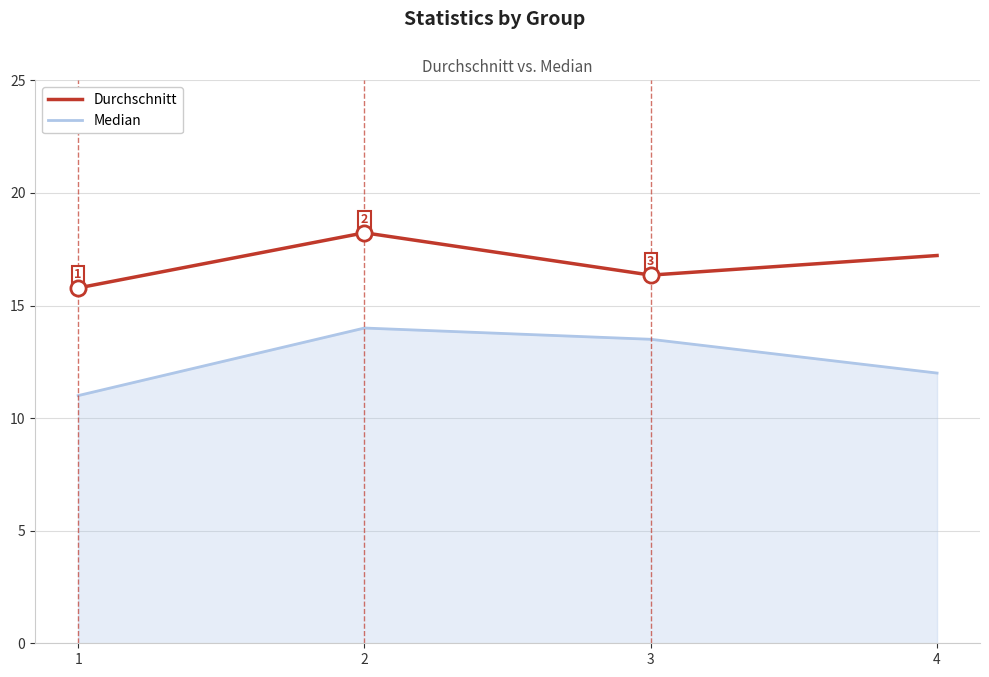

At which category is the sum across all series the highest?

2